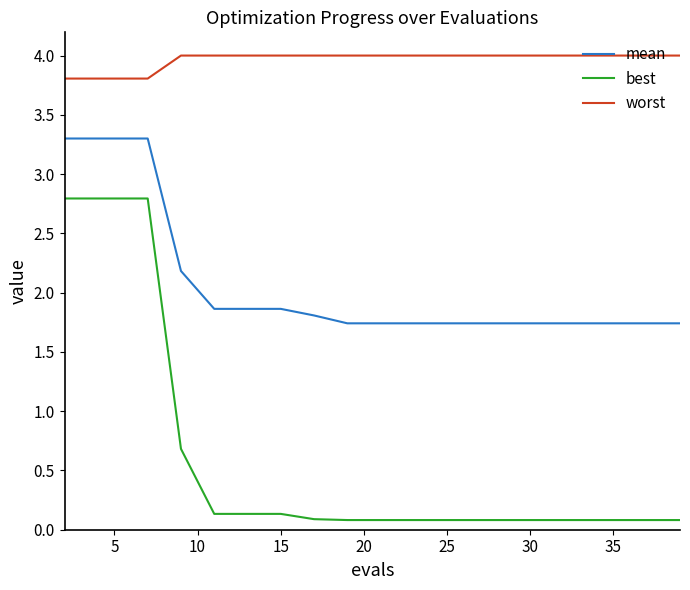

Which series has the widest spread of values?

best